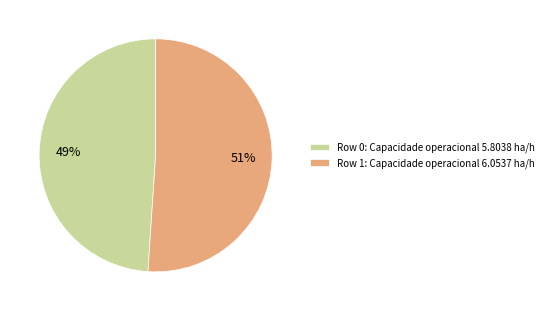

Do Row 1: Capacidade operacional 6.0537 ha/h and Row 0: Capacidade operacional 5.8038 ha/h together represent more than half of the pie?

Yes